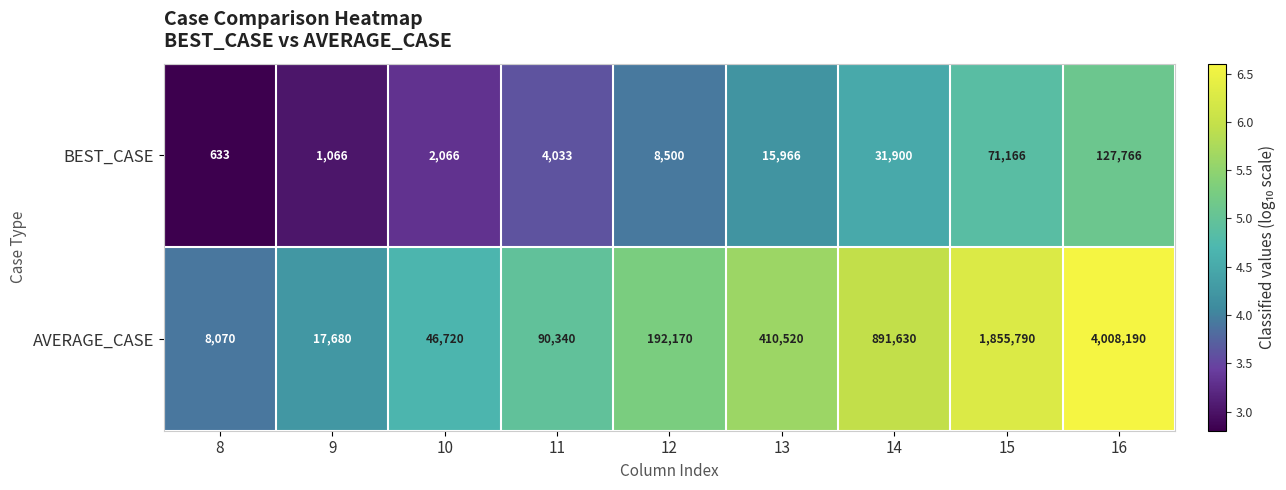

At which category is the sum across all series the highest?

16